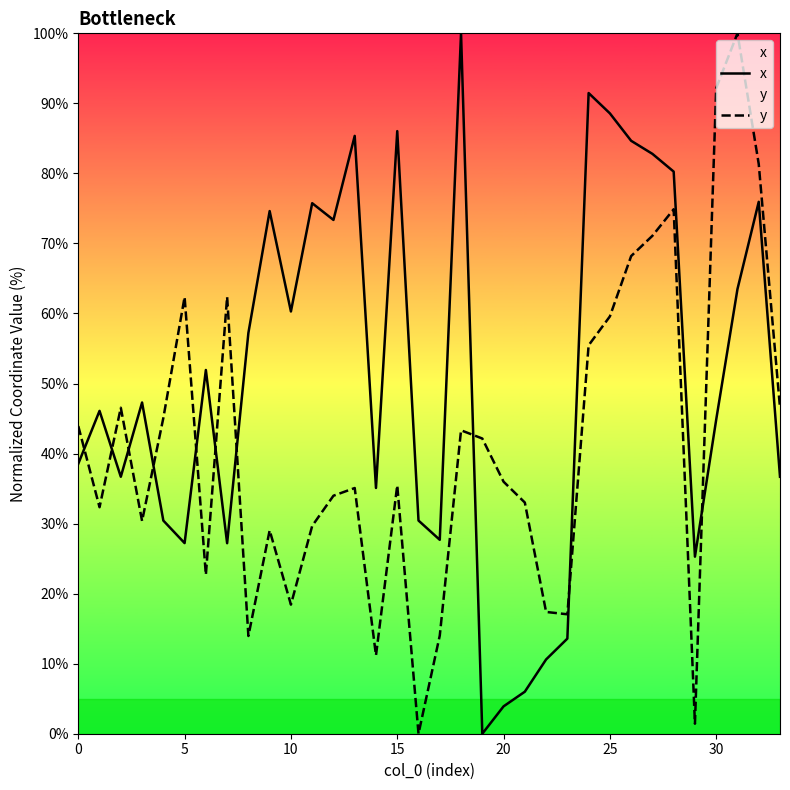

Rank the series by their average value, from highest to lowest.

x, y